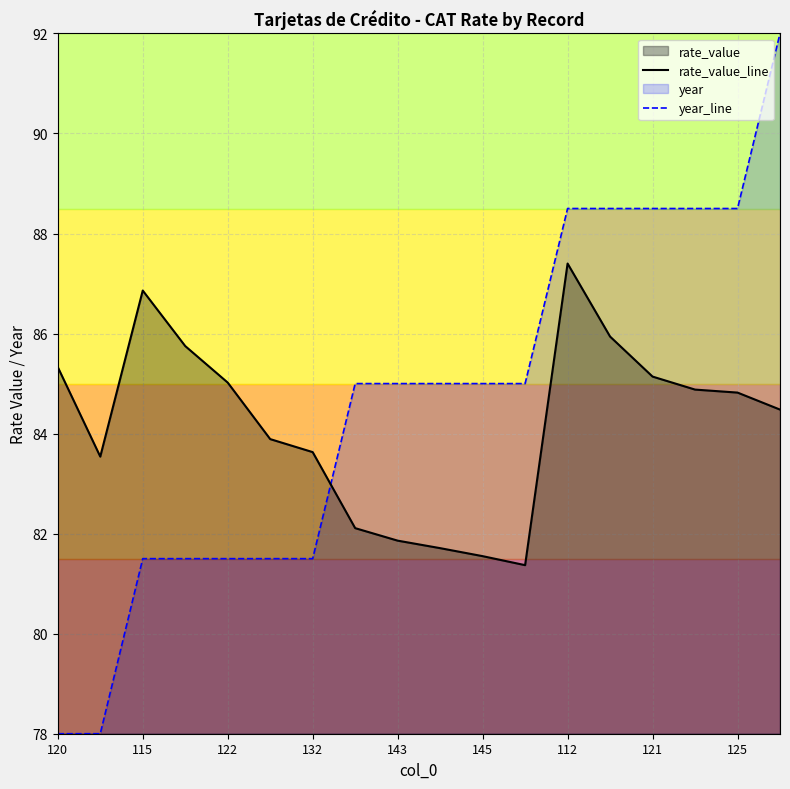

Which series has the largest total across all categories?

year_line